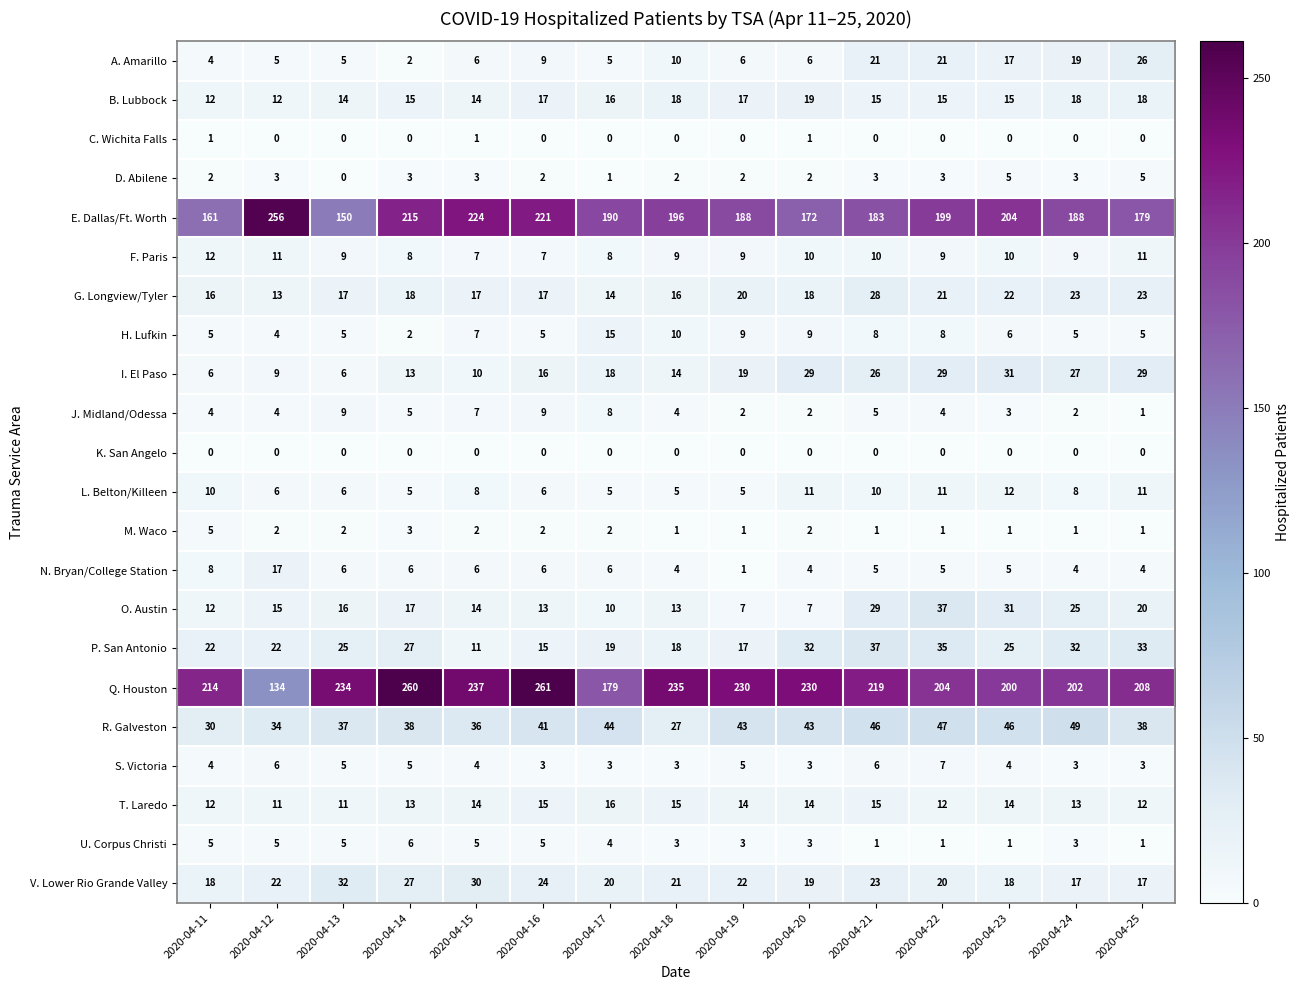

The value of F. Paris at 2020-04-17 is 8. True or false?

True